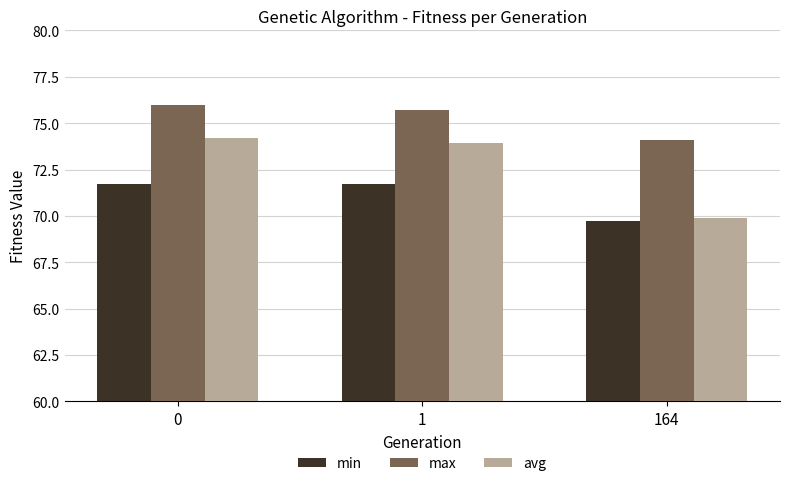

Does the chart contain any negative values?

No